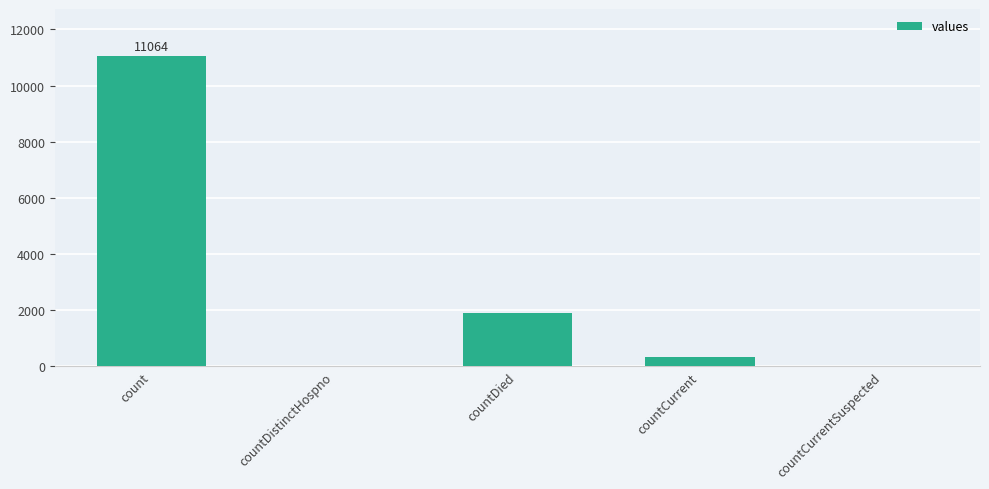

Which label corresponds to the largest value in the chart?

count